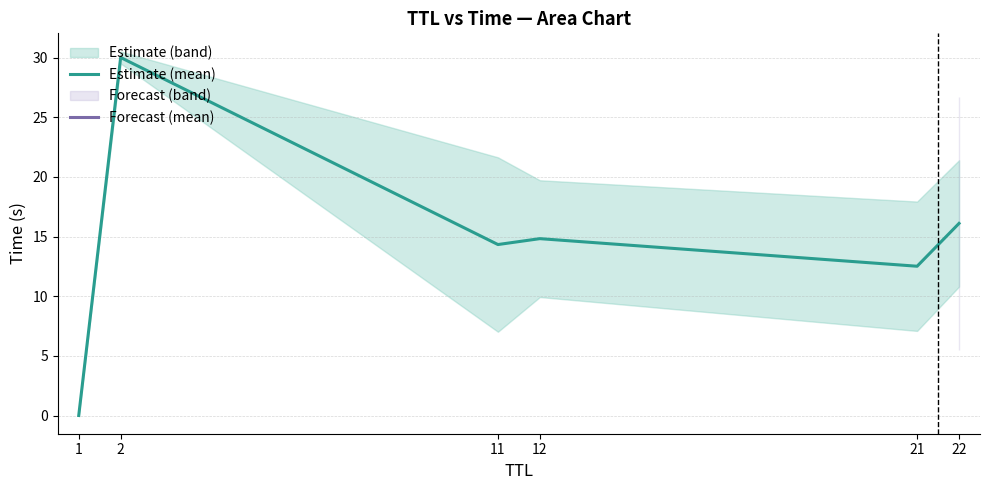

What is the change in value from 1 to 12?

+14.8